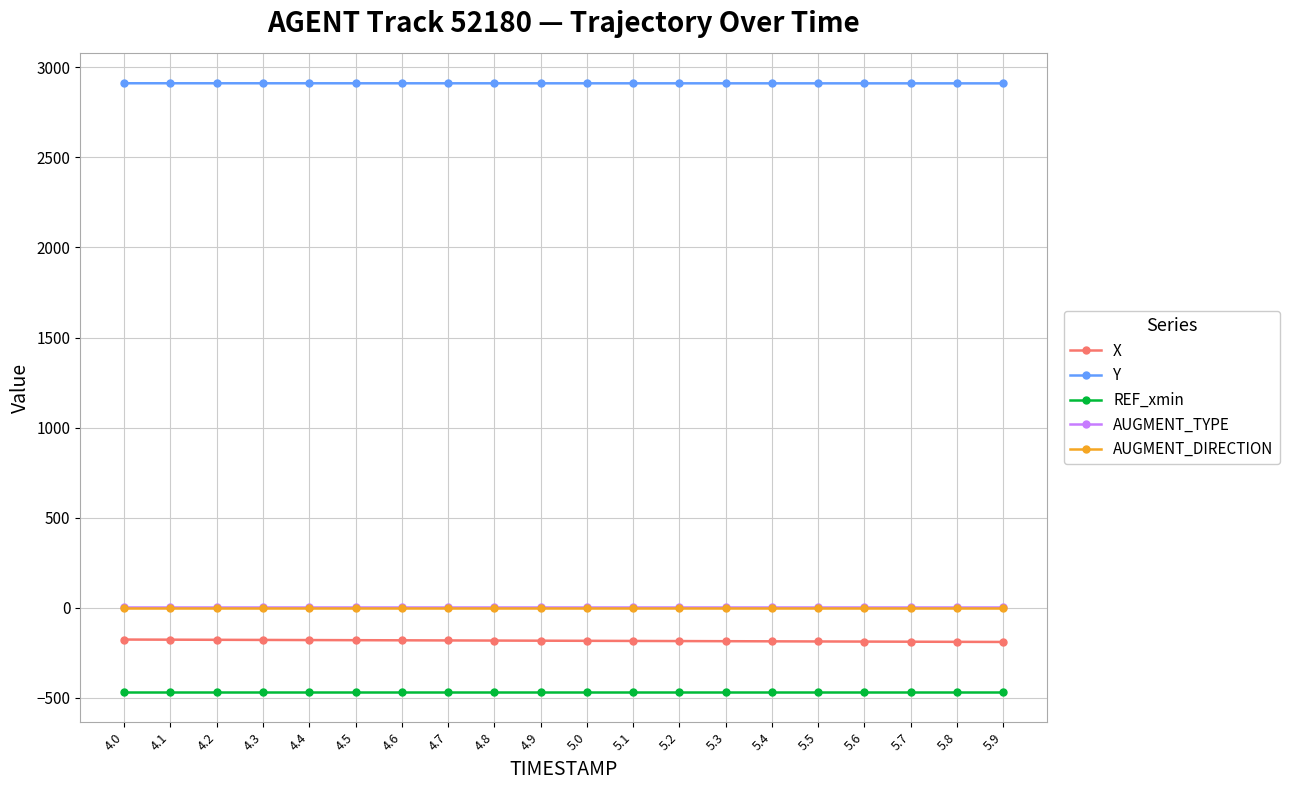

True or false: AUGMENT_DIRECTION and AUGMENT_TYPE intersect in this chart.

False